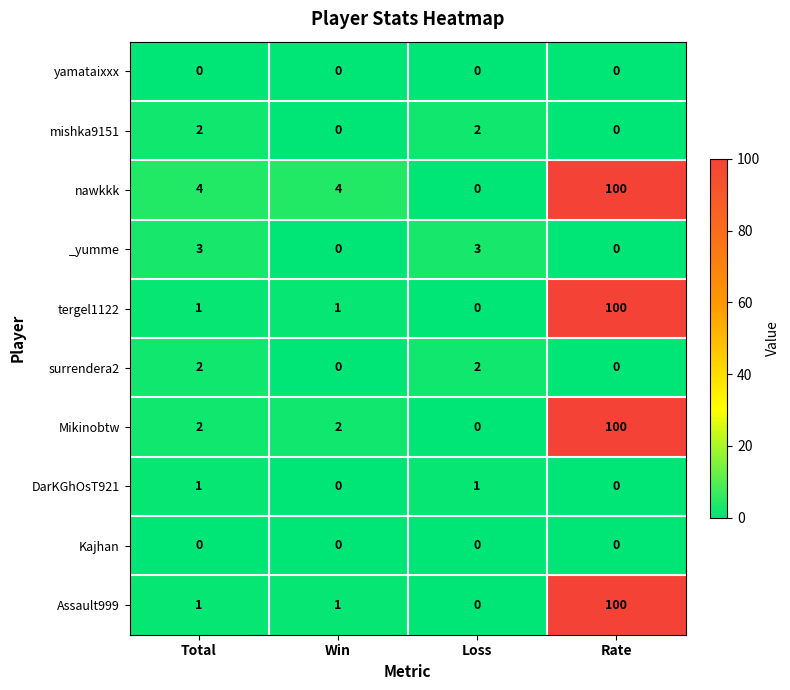

What is the maximum value for Mikinobtw?

100